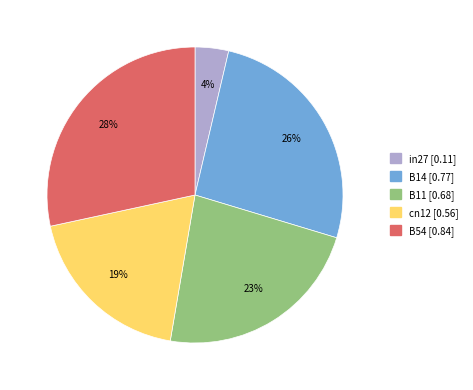

To the nearest percent, what is the average slice percentage?

20%